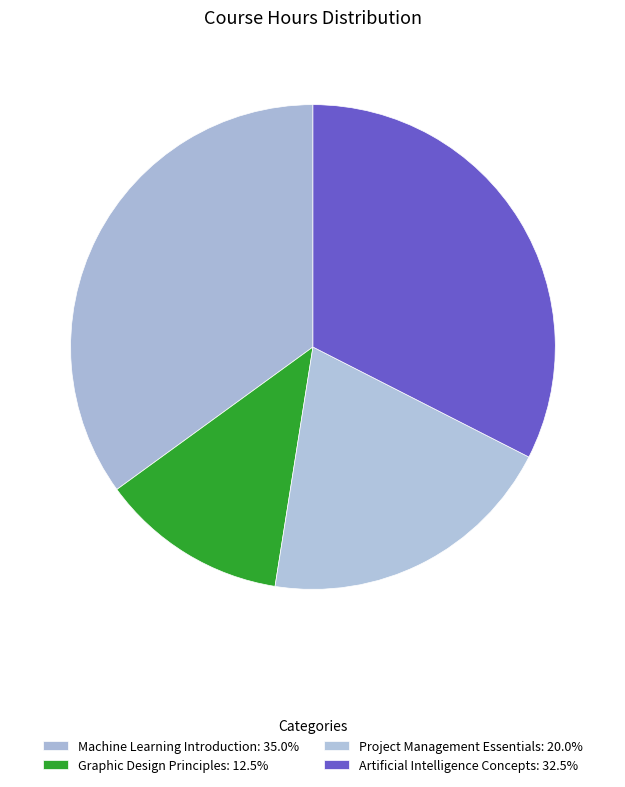

What is the total percentage of Artificial Intelligence Concepts and Project Management Essentials?

52.5%